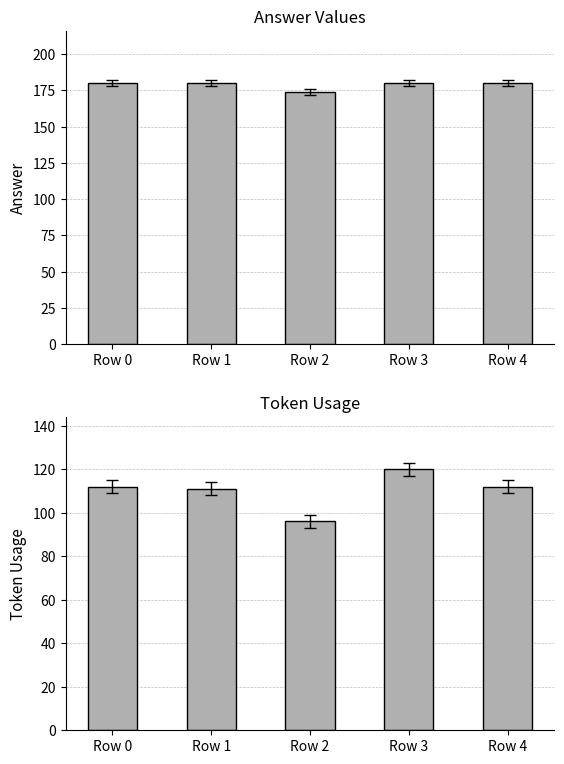

What is the minimum value shown in the chart?

96